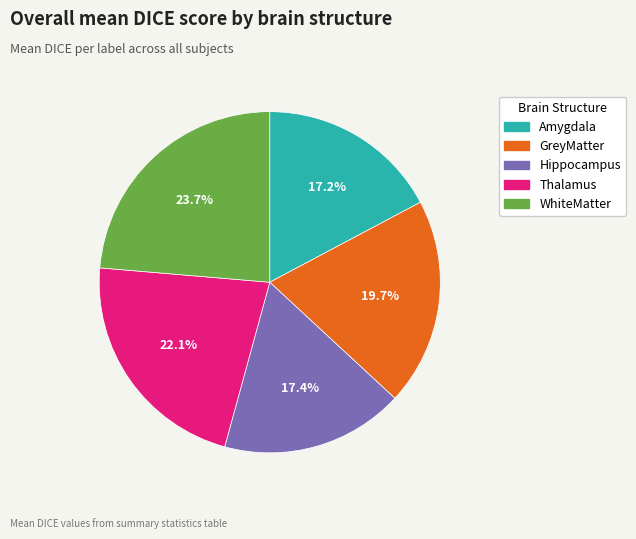

Between Thalamus and GreyMatter, which is larger?

Thalamus